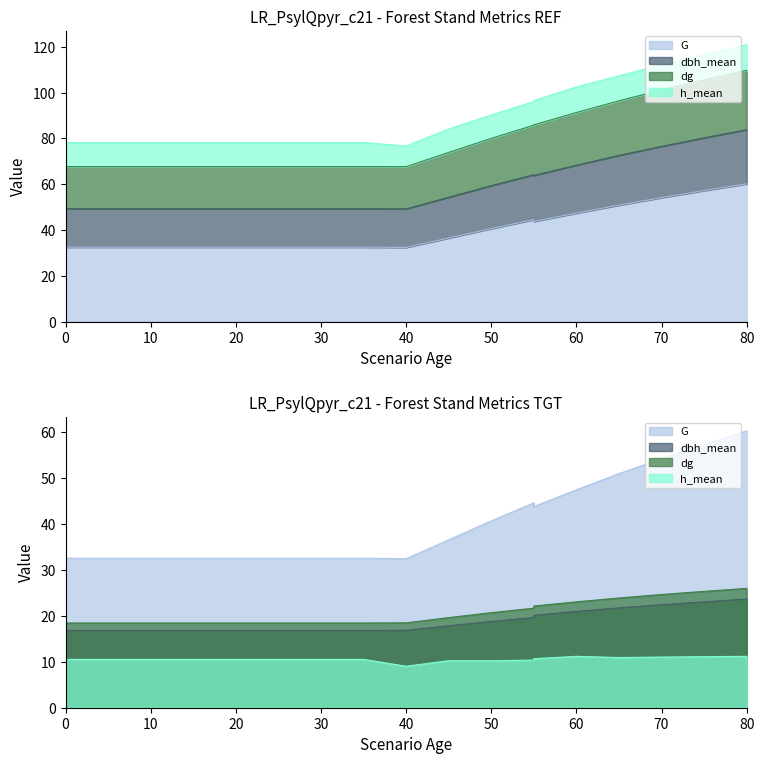

What is the greatest value displayed?

60.2